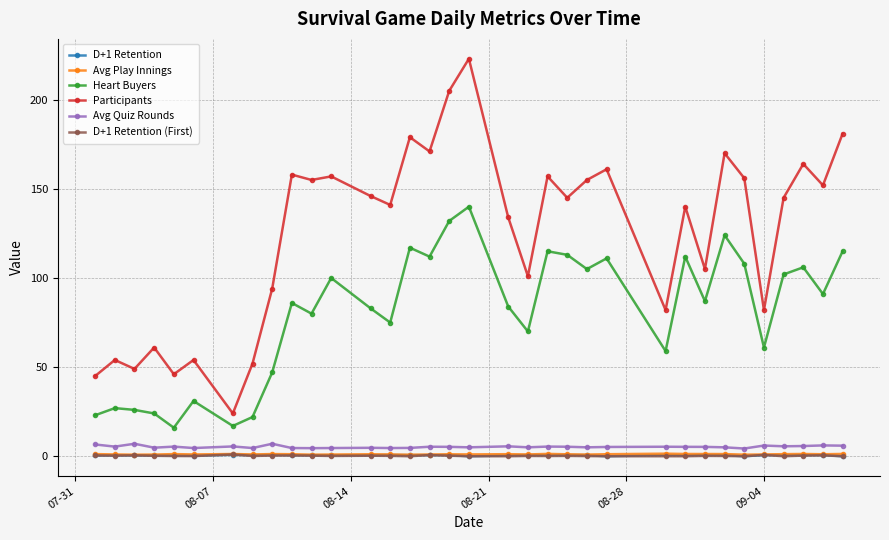

True or false: D+1 Retention (First) has more than 2 points higher than both neighbors.

True